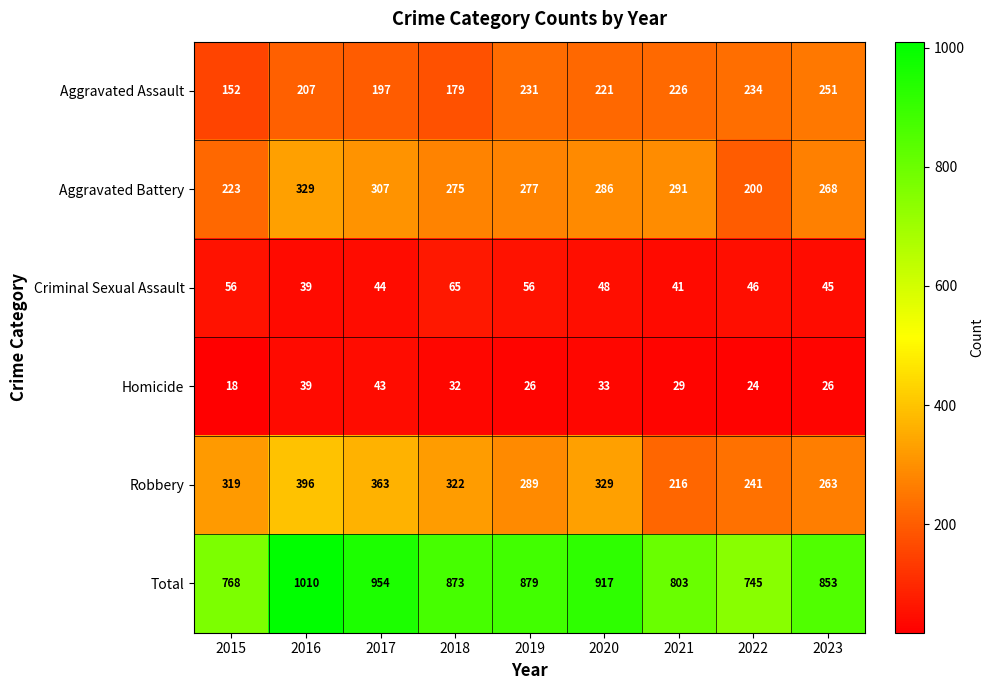

How many distinct data groups are displayed?

6